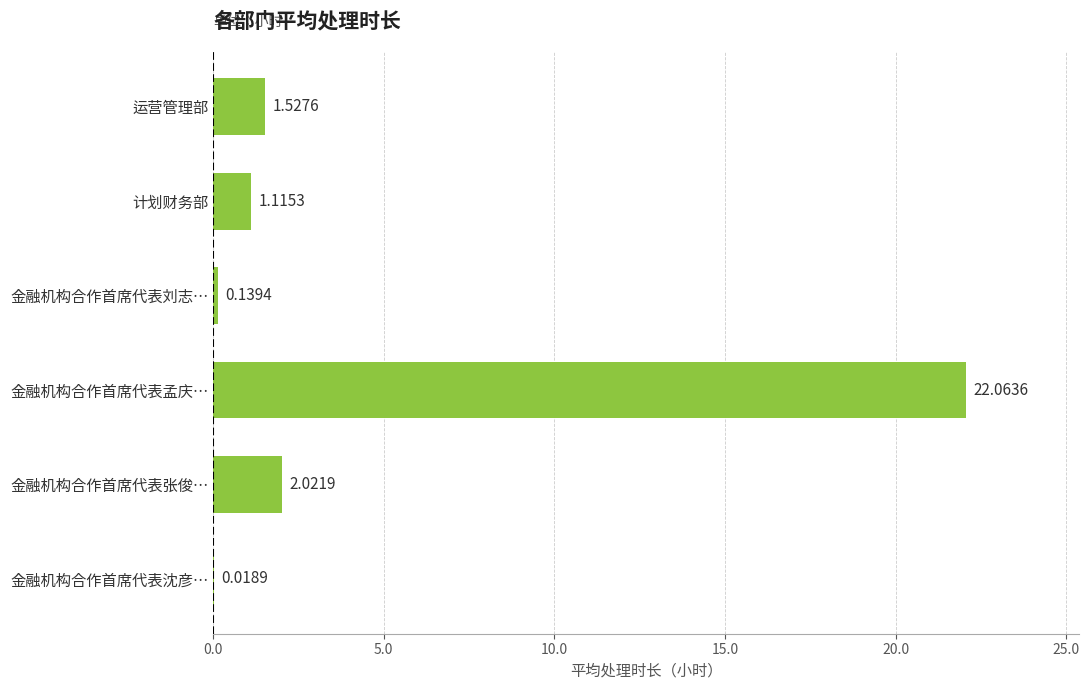

Are the bars grouped side by side (vs. stacked)?

No